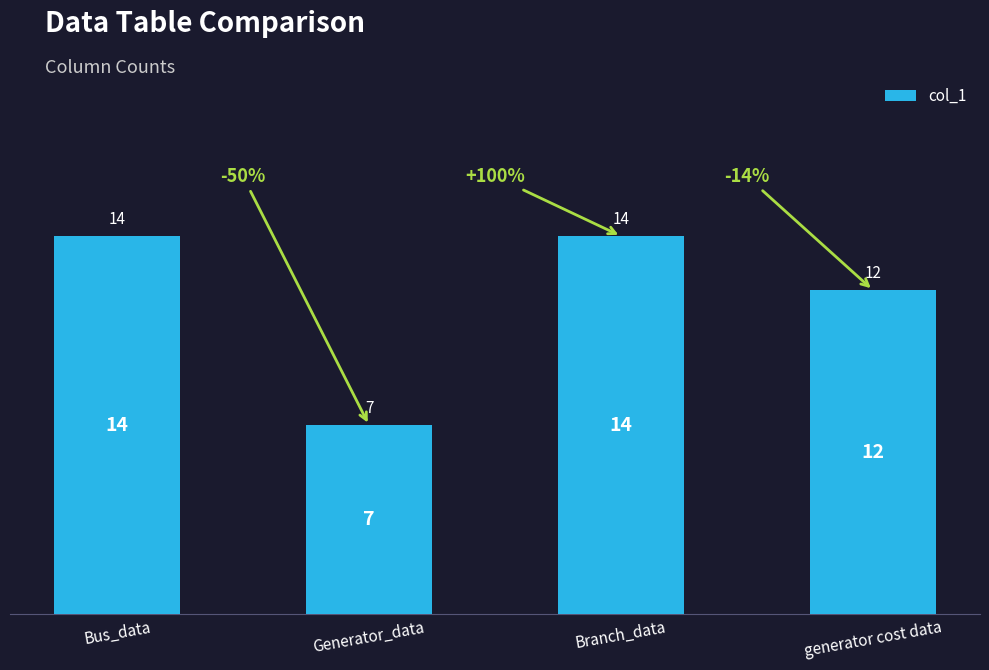

How many values are below 14?

2